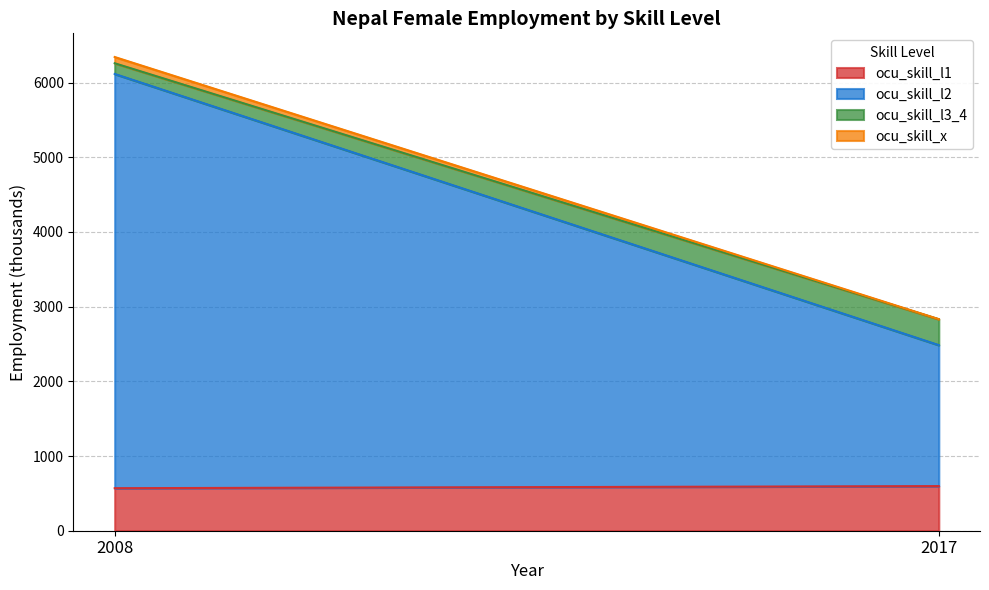

List the labels in order of ocu_skill_l3_4 value, smallest first.

2008, 2017